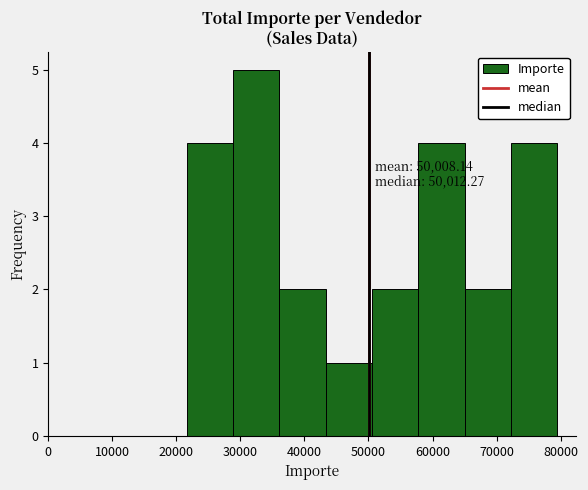

Over which range of the x-axis is the bar tallest?

29000 to 36000